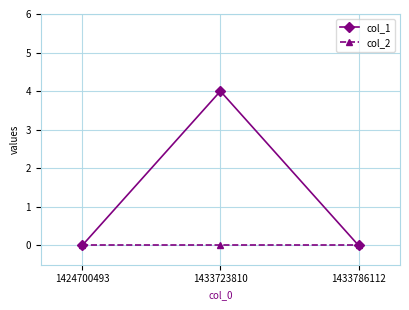

How many lines are shown in the chart?

2